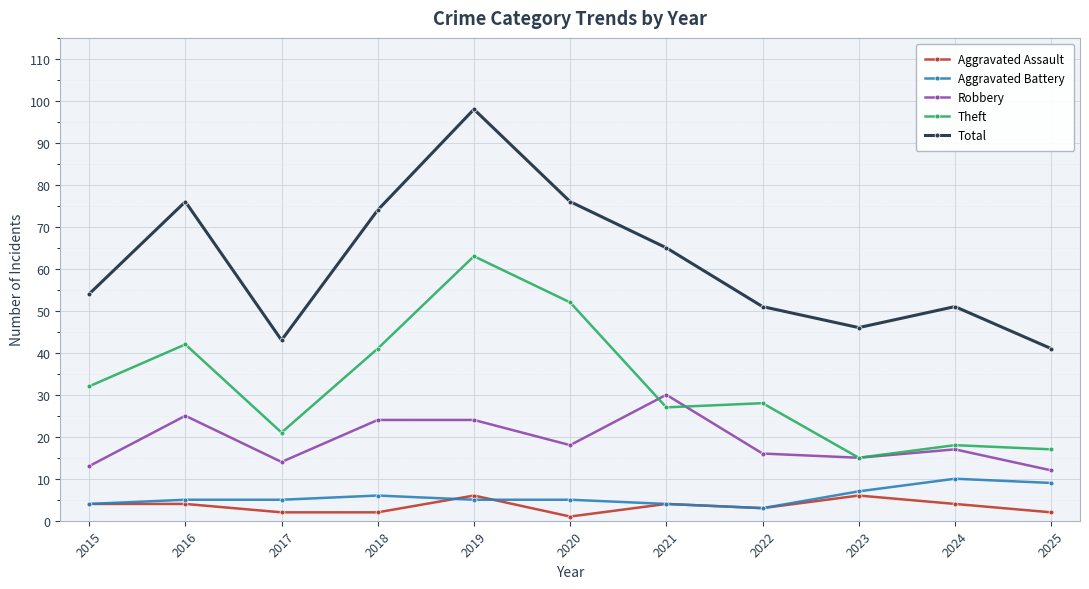

Does the chart display data point markers on the line(s)?

Yes